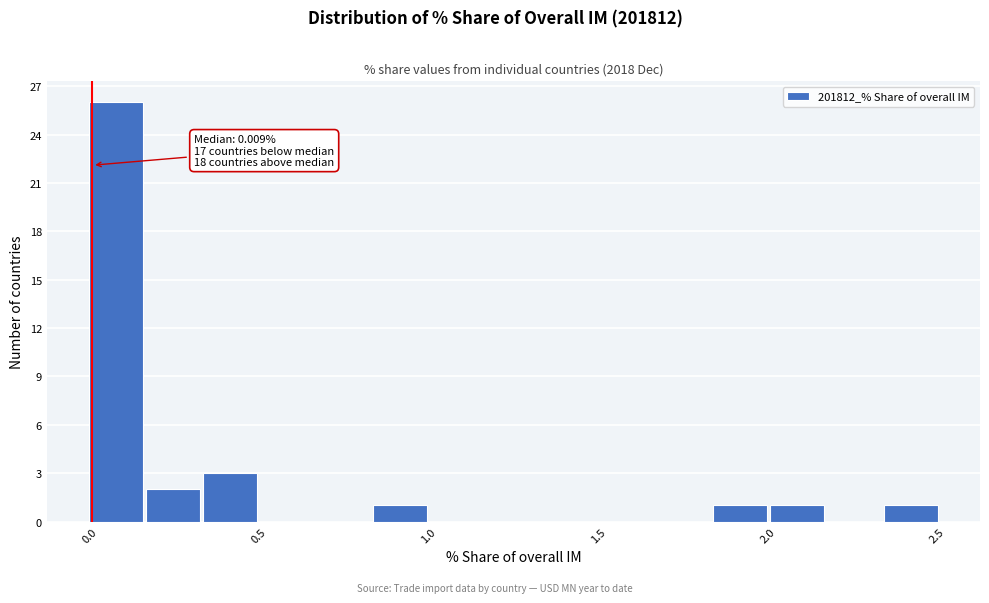

Around what value on the x-axis is the tallest bar? Give the approximate position of its centre, as read against the axis.

0.10